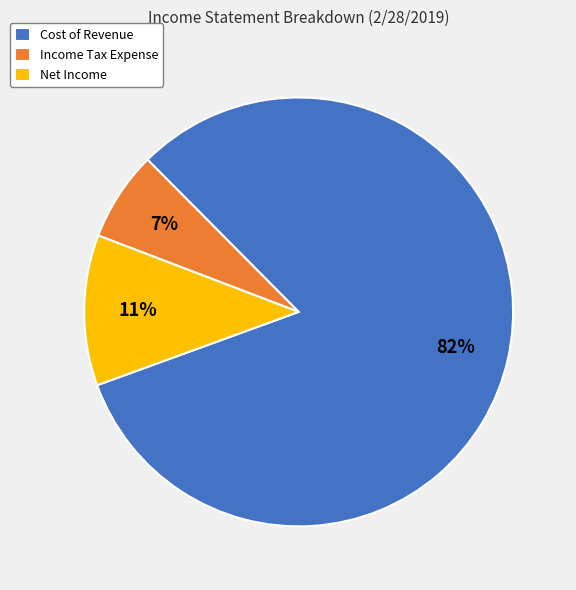

Which has a higher value, Income Tax Expense or Cost of Revenue?

Cost of Revenue